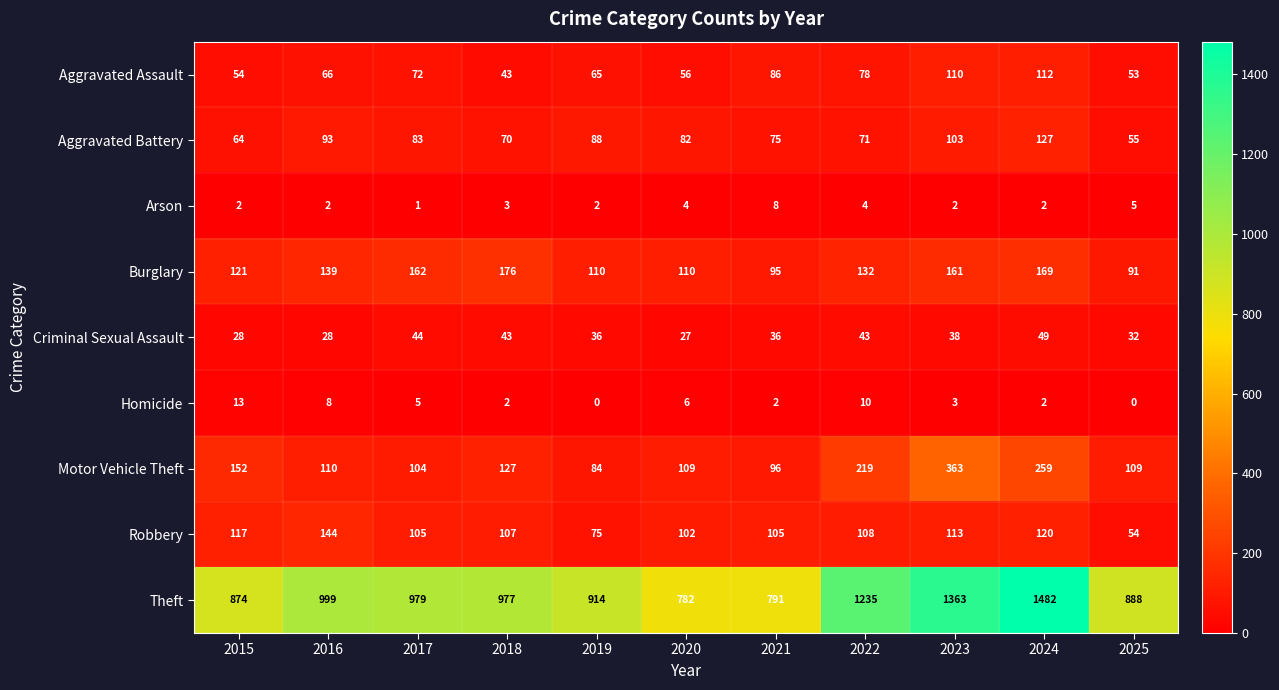

Which series has the largest total across all categories?

Theft